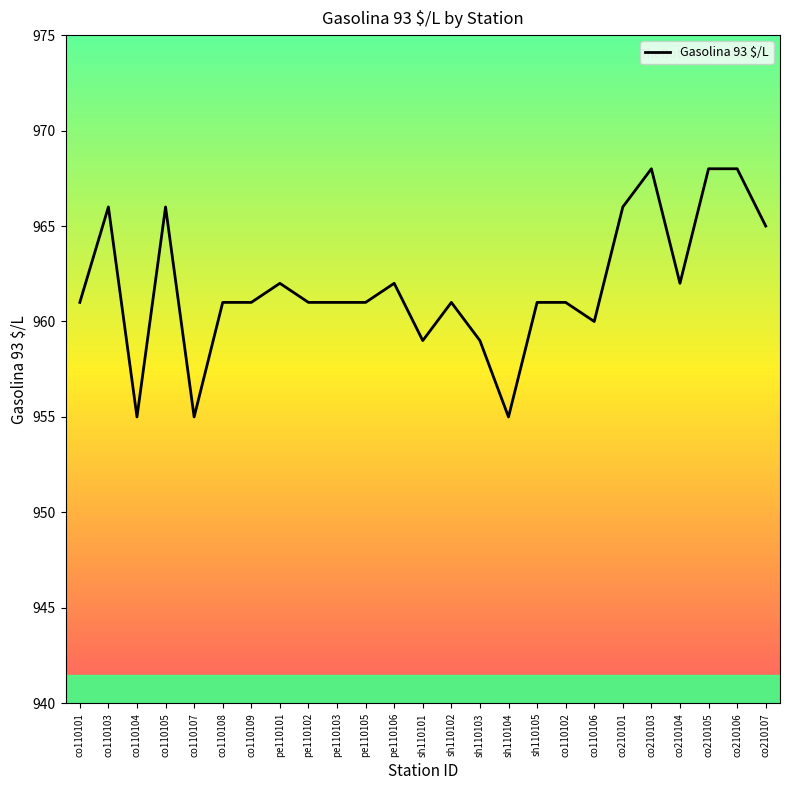

Count the number of categories in the chart.

25